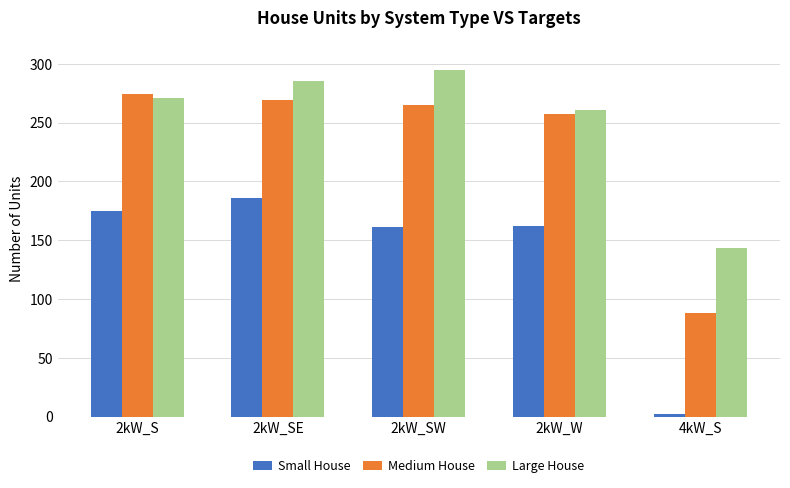

What is the sum of the Medium House values at 2kW_SW and 4kW_S?

353